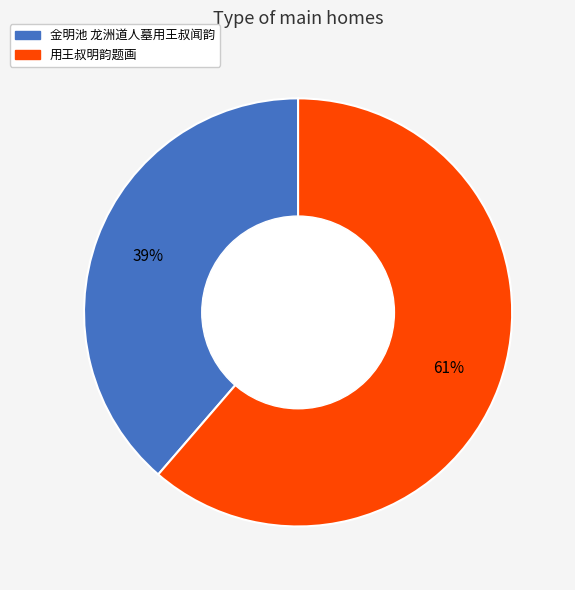

What percentage is the 用王叔明韵题画 slice, to the nearest percent?

61%